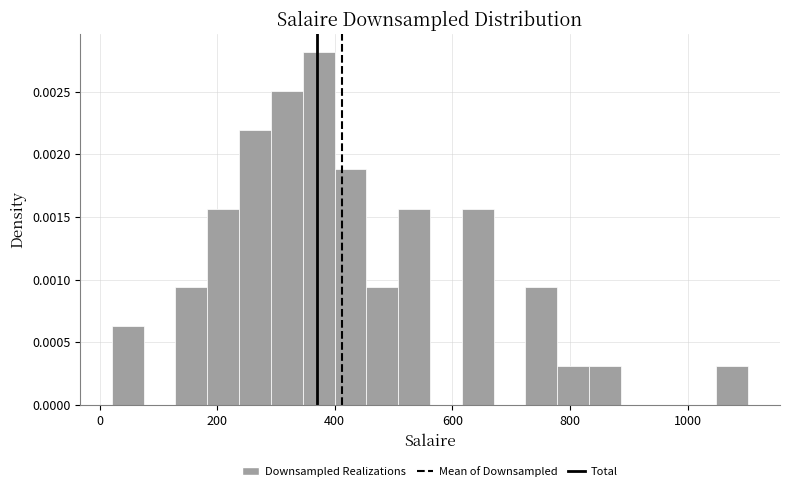

Around what value on the x-axis is the tallest bar? Give the approximate position of its centre, as read against the axis.

380